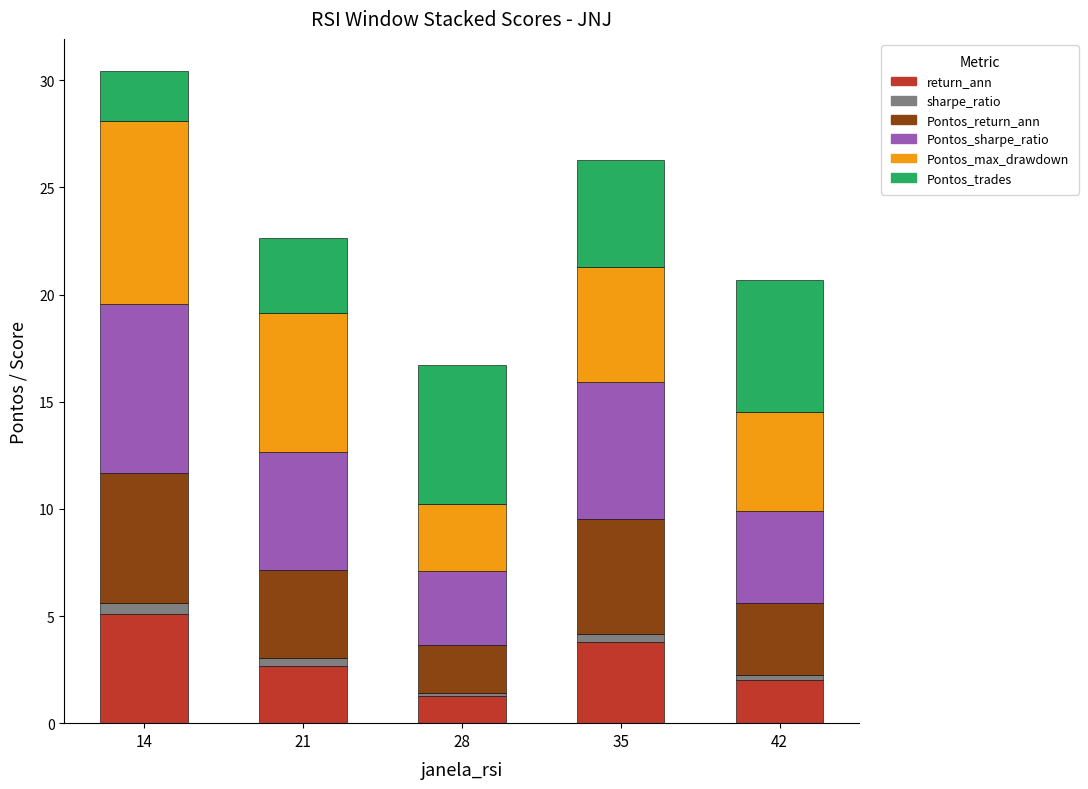

How many series are shown in this chart?

6